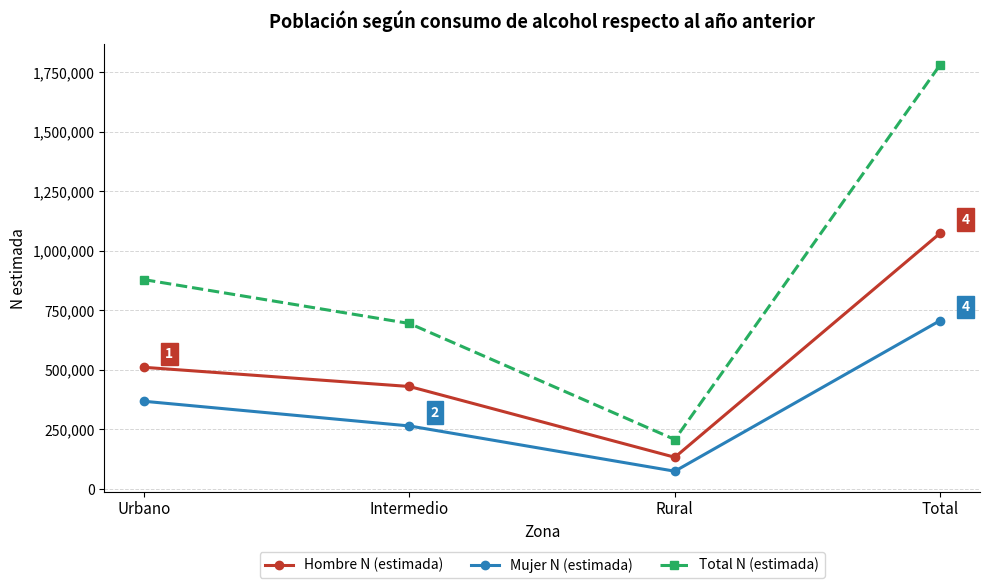

Reading right to left, extract all data points from this chart.

Hombre N (estimada): Total=1074592	Rural=133111	Intermedio=430437	Urbano=511044
Mujer N (estimada): Total=707566	Rural=74534	Intermedio=264671	Urbano=368362
Total N (estimada): Total=1782159	Rural=207645	Intermedio=695108	Urbano=879406